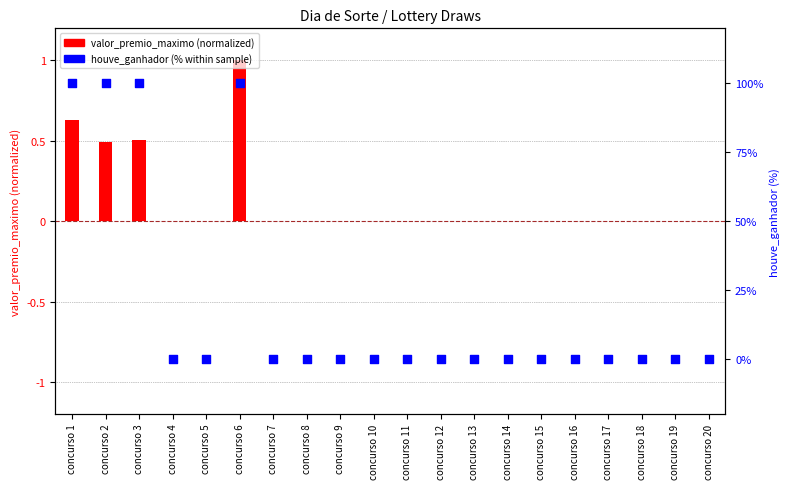

At which category is the sum across all series the highest?

concurso 6